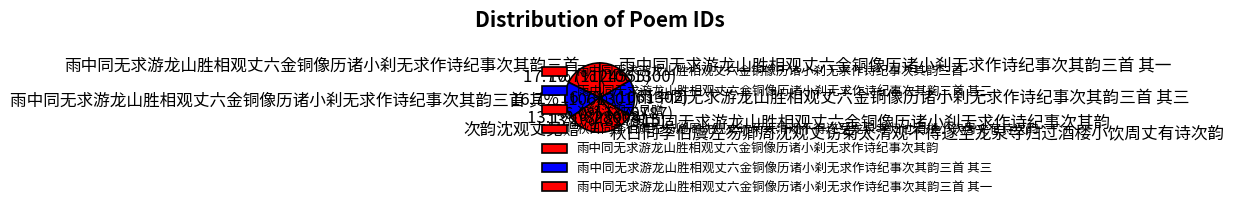

To the nearest percent, what percentage of the pie is 雨中同无求游龙山胜相观丈六金铜像历诸小刹无求作诗纪事次其韵三首 其一?

17%